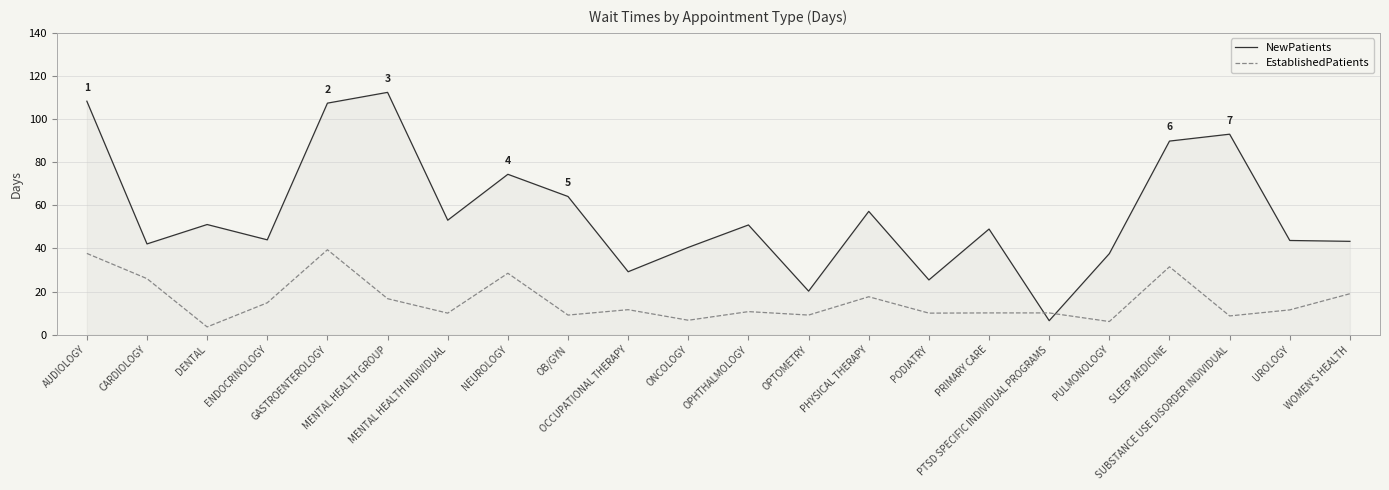

List the series in order of their peak value, highest first.

NewPatients, EstablishedPatients